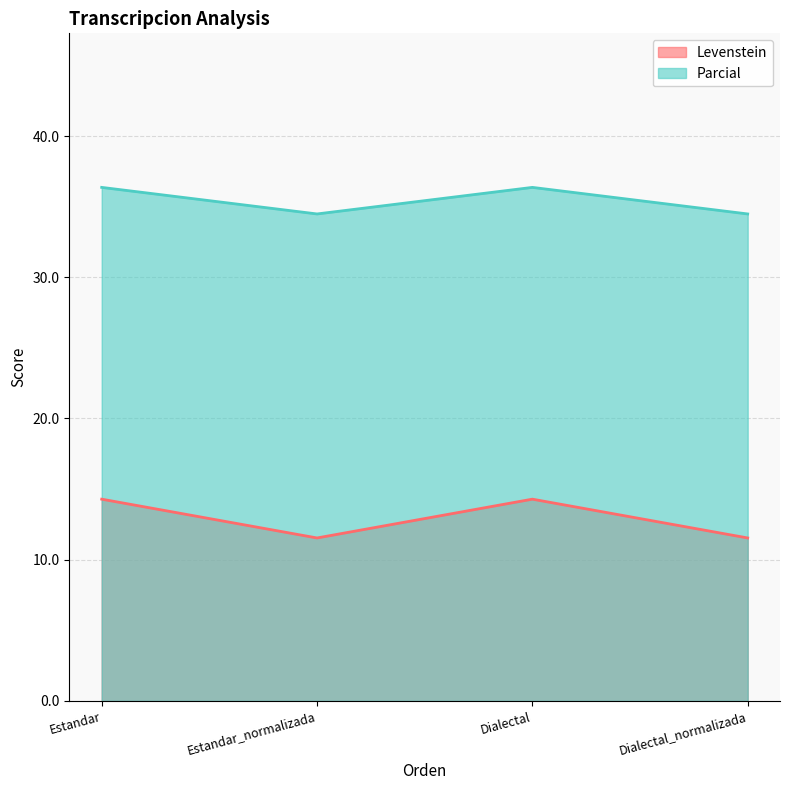

How many values in the Levenstein series exceed 14?

2